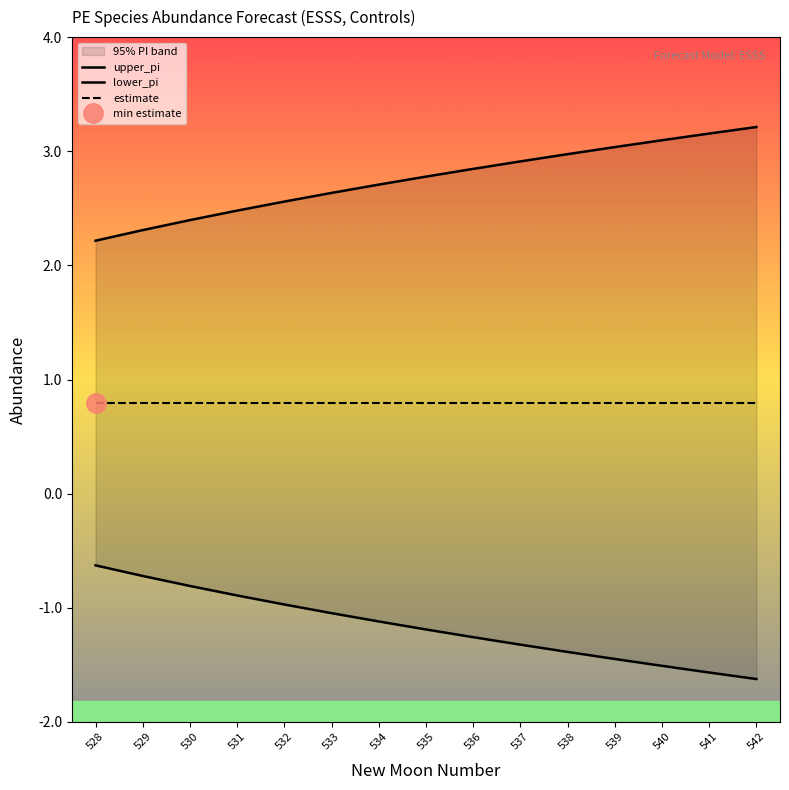

True or false: lower_pi and upper_pi cross at least once.

False